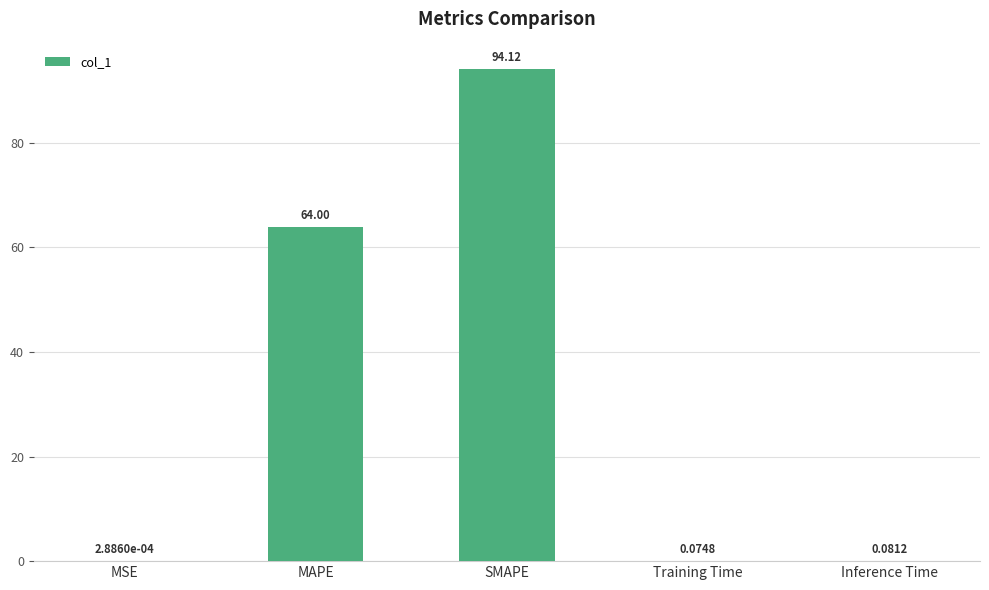

At which category does the chart reach its peak across all series?

SMAPE